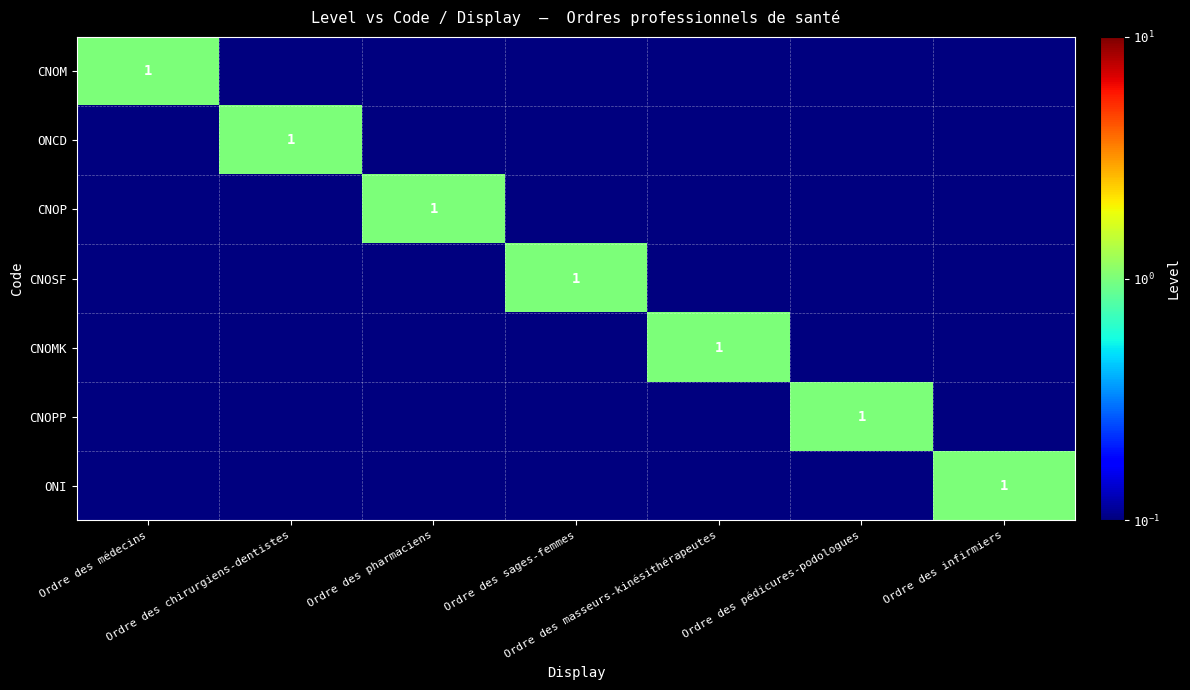

At which category is the sum across all series the highest?

Ordre des médecins